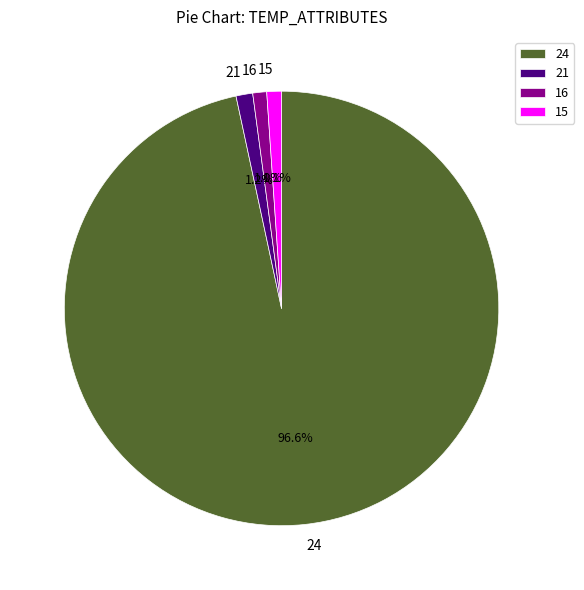

What is the largest slice in the pie chart?

24